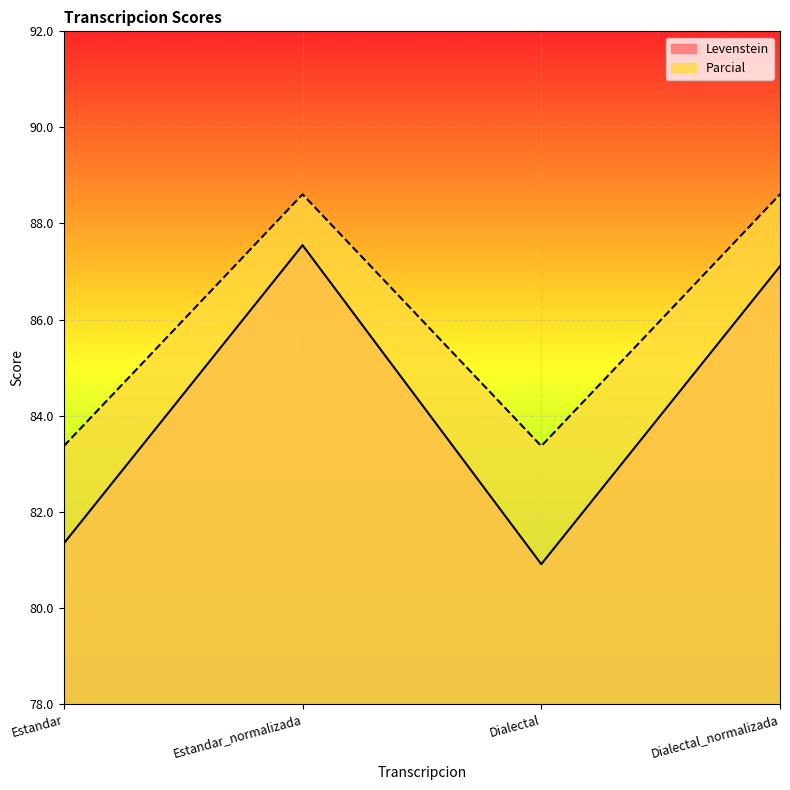

True or false: Parcial and Levenstein cross at least once.

False